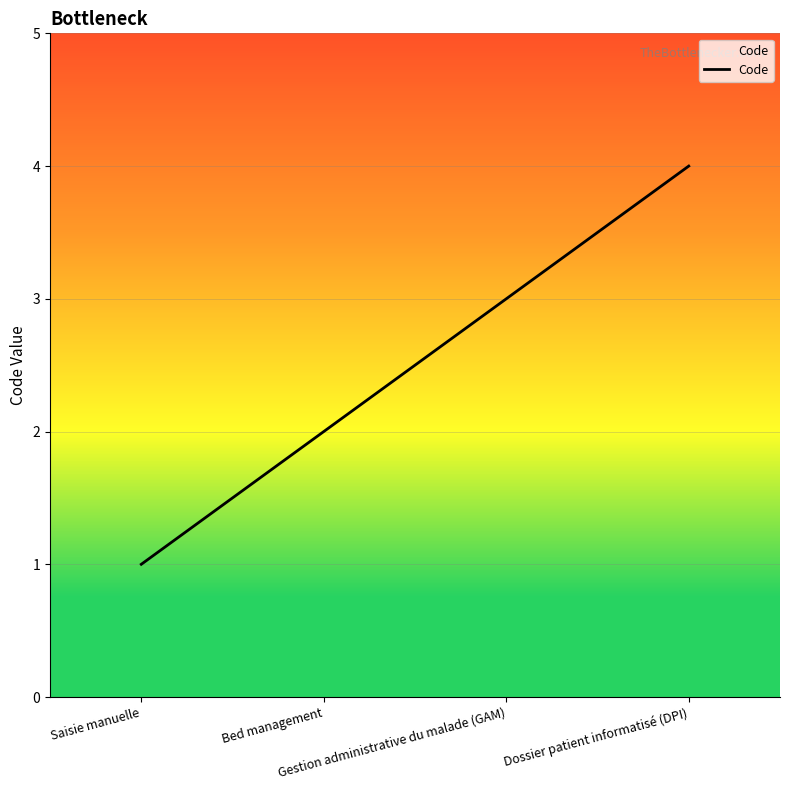

How many distinct data groups are displayed?

1